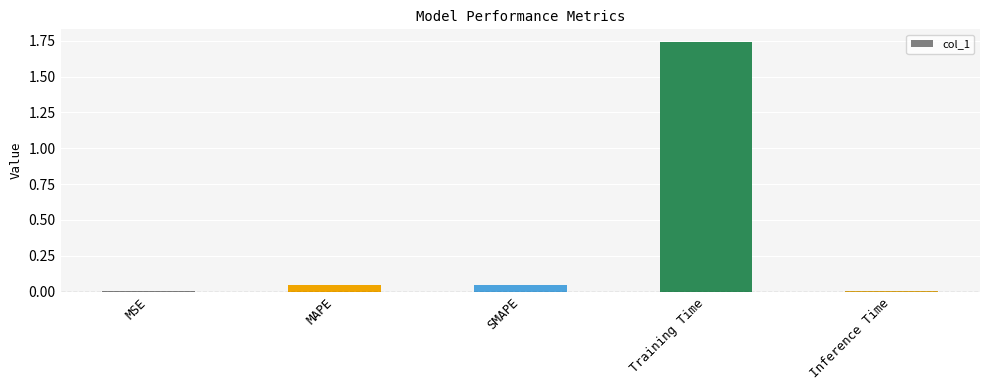

What is the sum of the values at Training Time and MAPE?

1.8